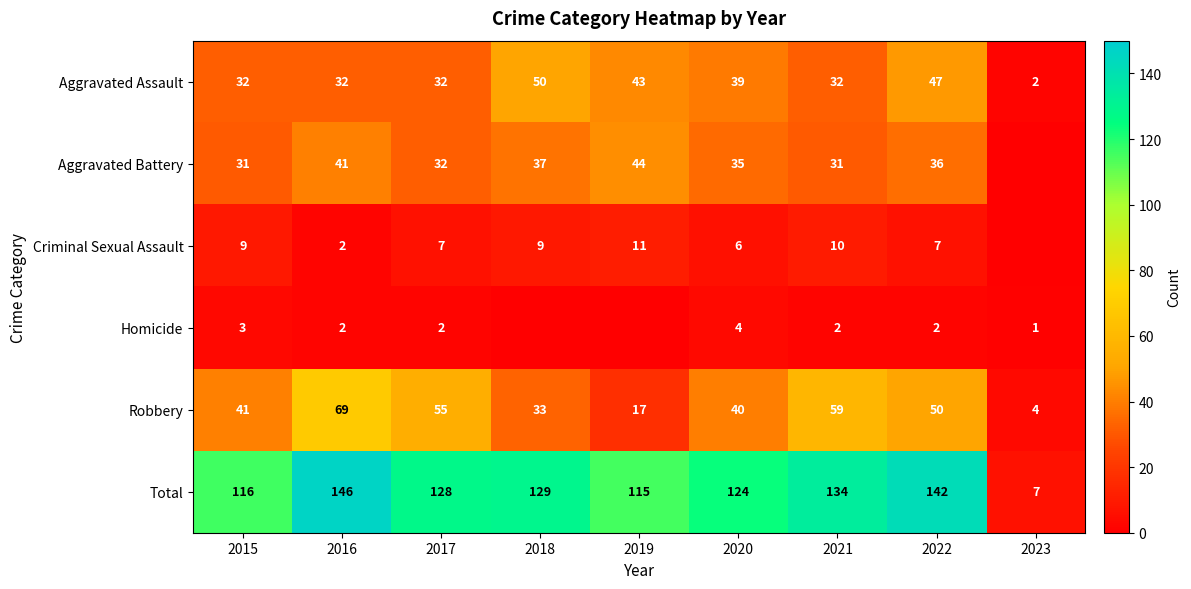

Is it true that Total equals 85 at 2016?

False